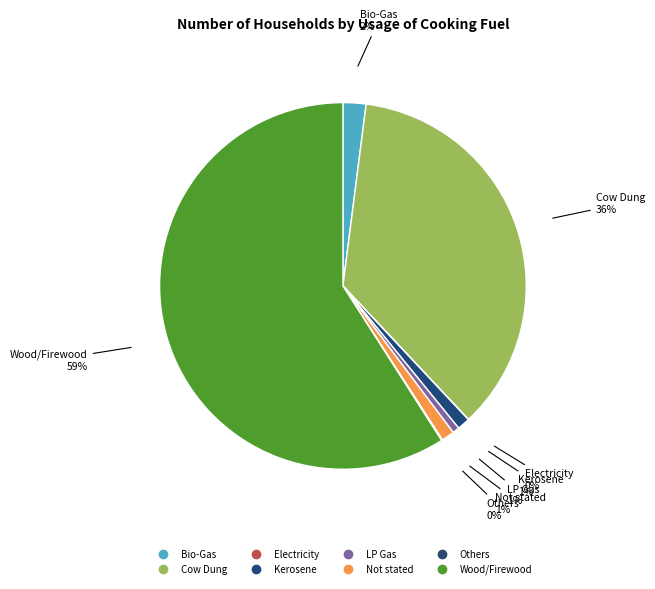

What percentage is NOT represented by Wood/Firewood?

41.0%